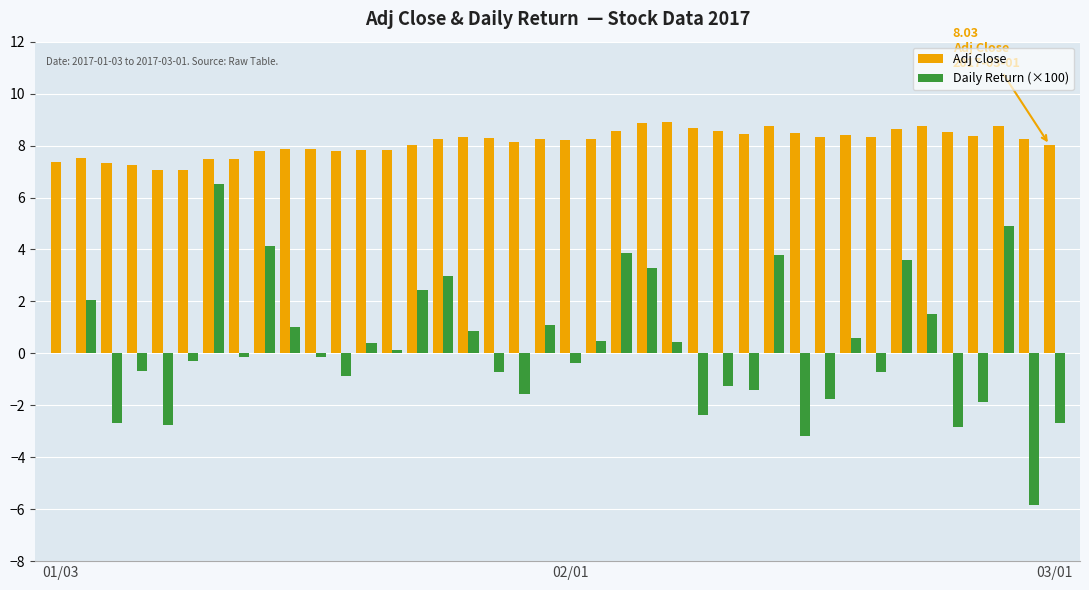

What is the sum of all Adj Close values?

324.9